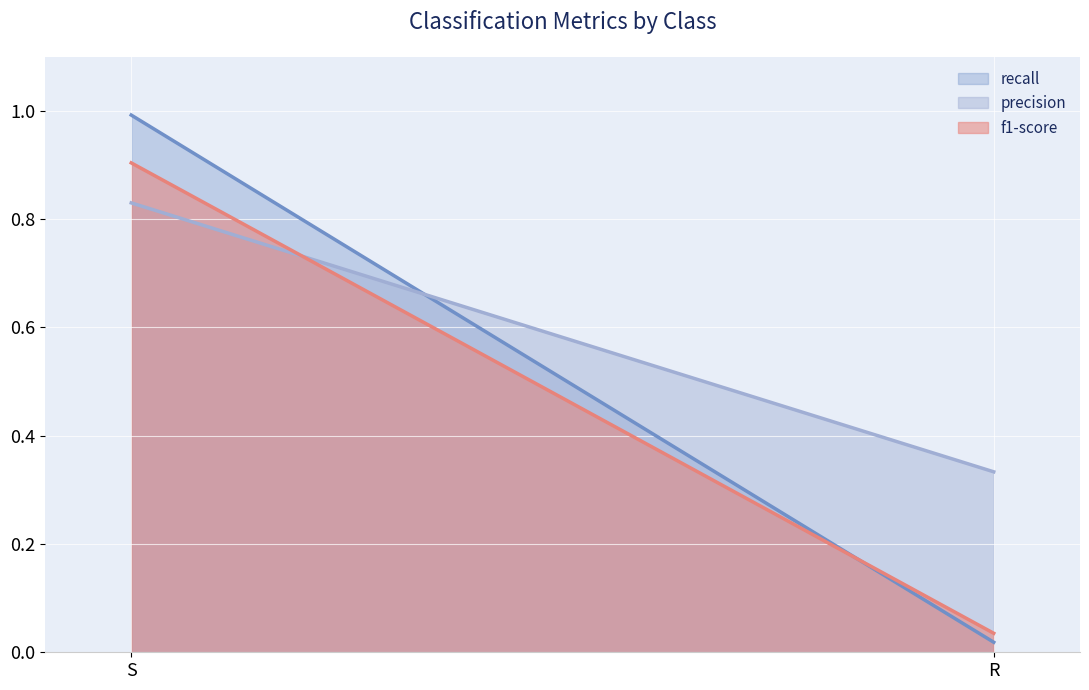

Which category has the lowest value in the precision series?

R